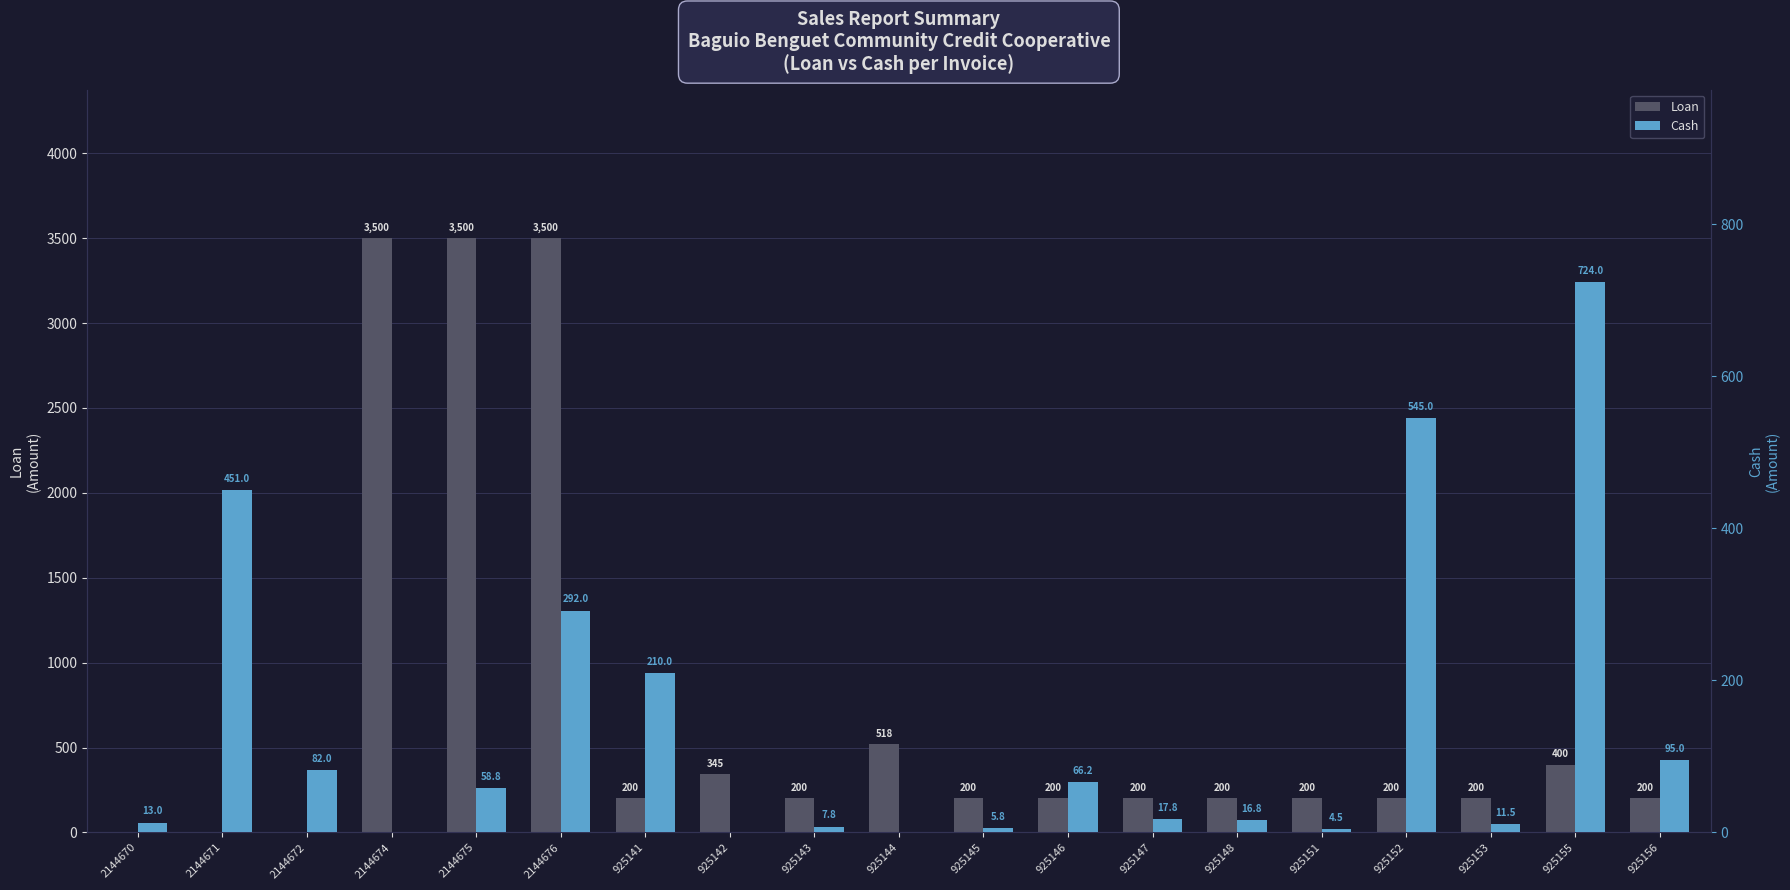

What is the label of the 16th bar from the left?

925152